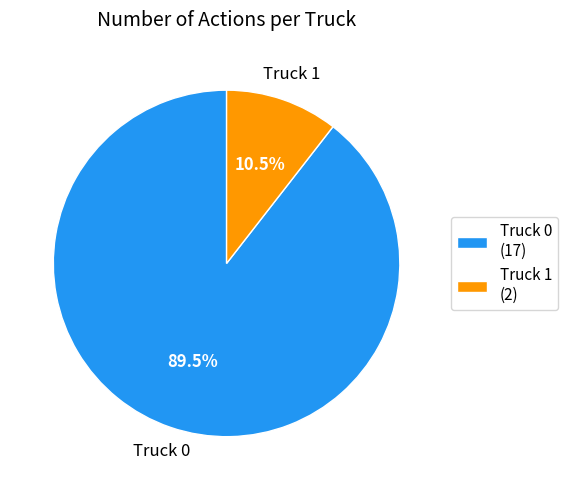

Approximately how many times larger is the value at Truck 0 (17) compared to Truck 1 (2)?

8.5